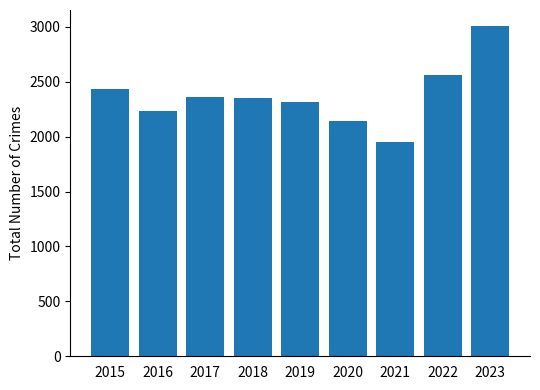

Reading right to left, transcribe all the data shown in this chart.

2023=3003	2022=2557	2021=1953	2020=2142	2019=2315	2018=2349	2017=2364	2016=2231	2015=2437